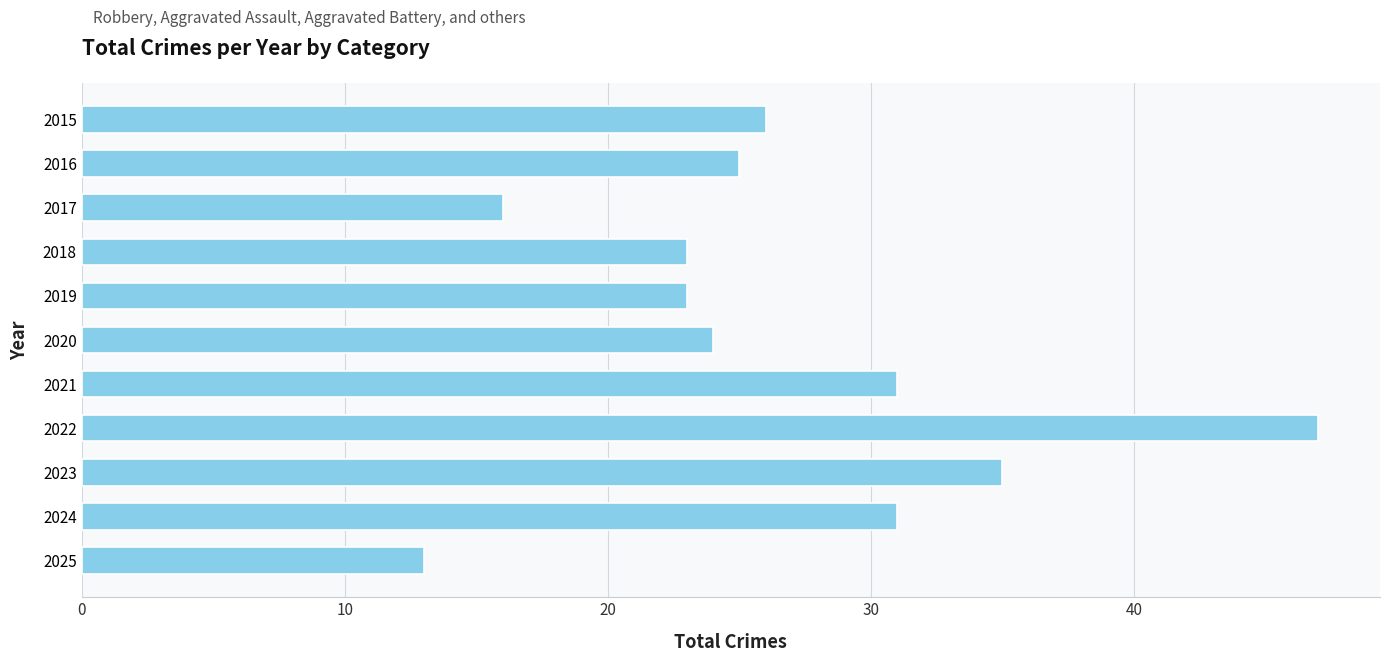

What is the value of the 1st bar from the top?

26